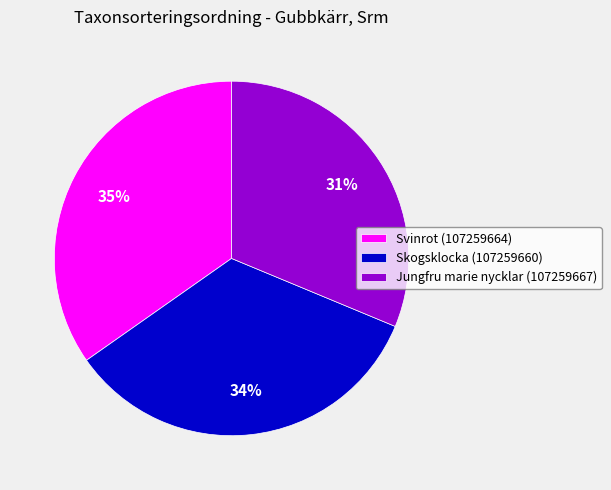

How many slices are in this pie chart?

3